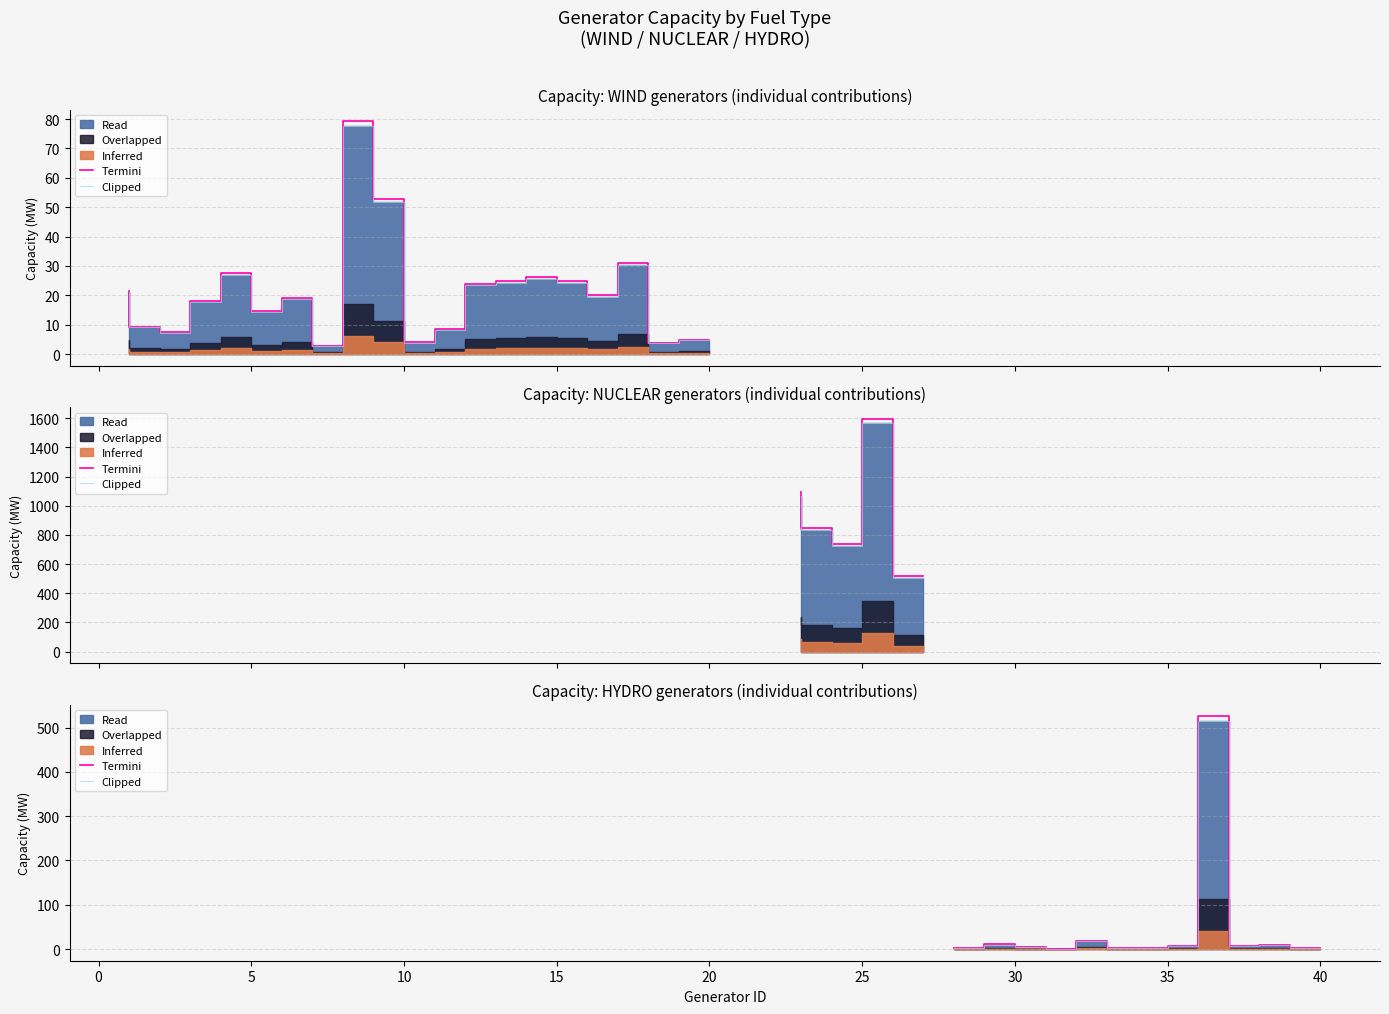

Where is the first local maximum for Termini?

30